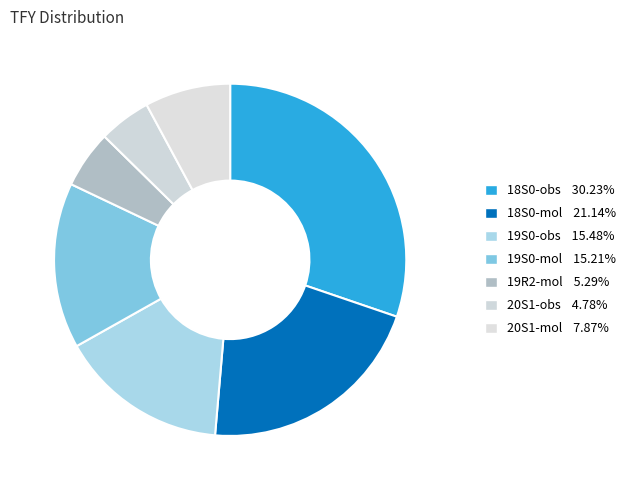

What percentage is the 20S1-obs slice, to the nearest percent?

5%